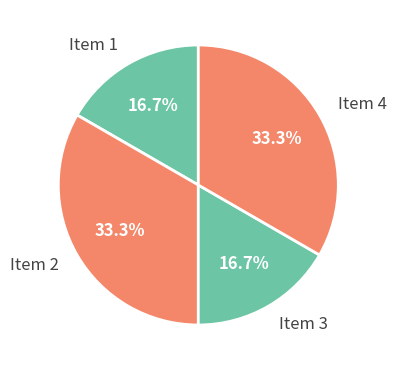

Combined, what portion of the pie is Item 3 and Item 2?

50.0%